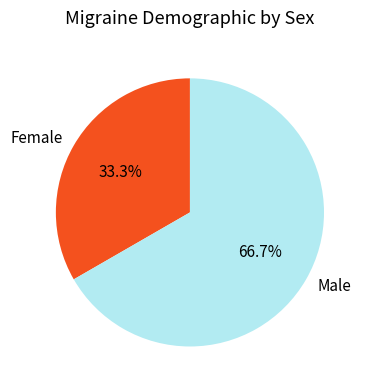

Is there any slice that represents more than half of the pie?

Yes